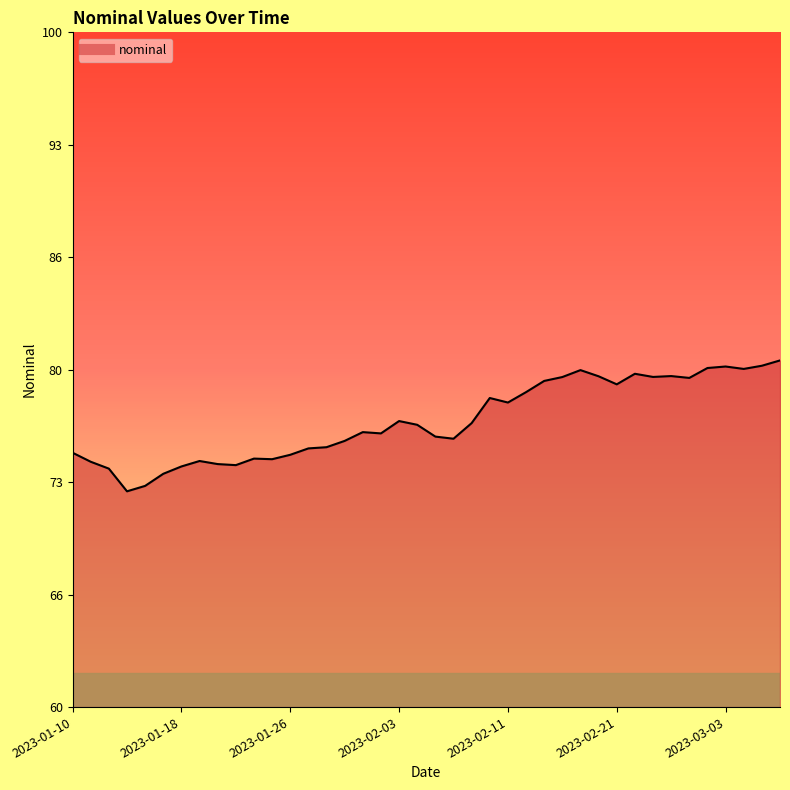

Reading left to right, transcribe all the data shown in this chart.

75.1	74.5	74.1	72.8	73.1	73.8	74.3	74.6	74.4	74.3	74.7	74.7	75.0	75.3	75.4	75.8	76.3	76.2	77.0	76.7	76.0	75.9	76.8	78.3	78.1	78.7	79.3	79.6	80.0	79.6	79.1	79.8	79.6	79.6	79.5	80.1	80.2	80.0	80.2	80.5